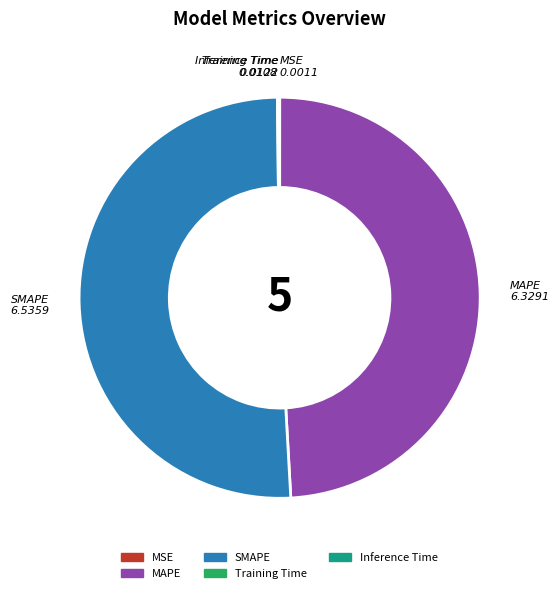

The MAPE slice represents 49% of the pie. True or false?

True